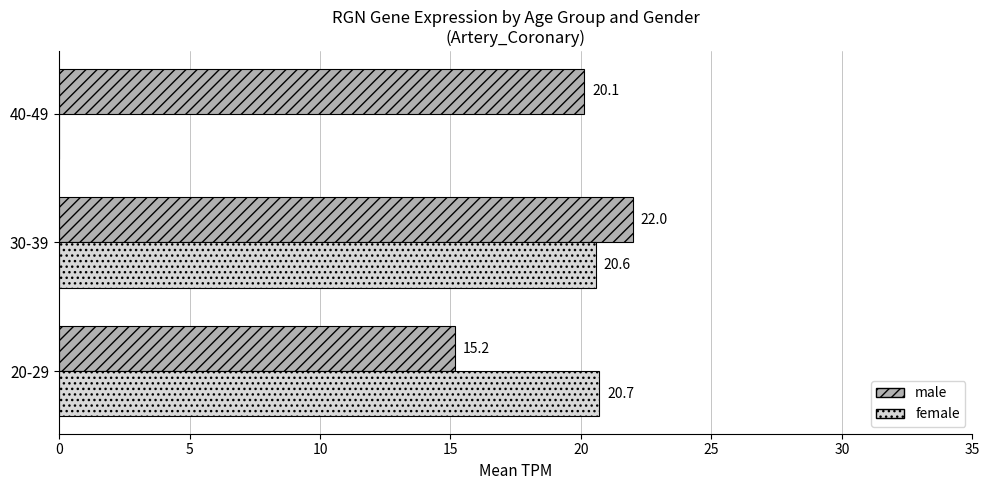

Between 20-29 and 30-39, which series saw the biggest shift?

male